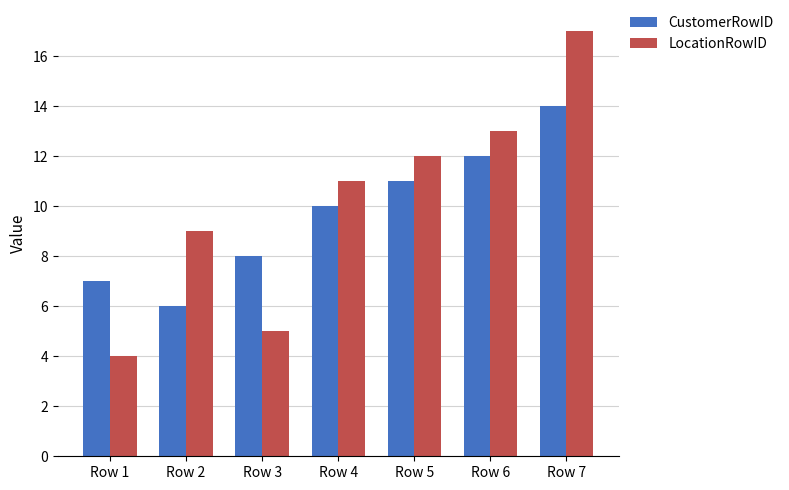

Rank the categories by LocationRowID value from highest to lowest.

Row 7, Row 6, Row 5, Row 4, Row 2, Row 3, Row 1